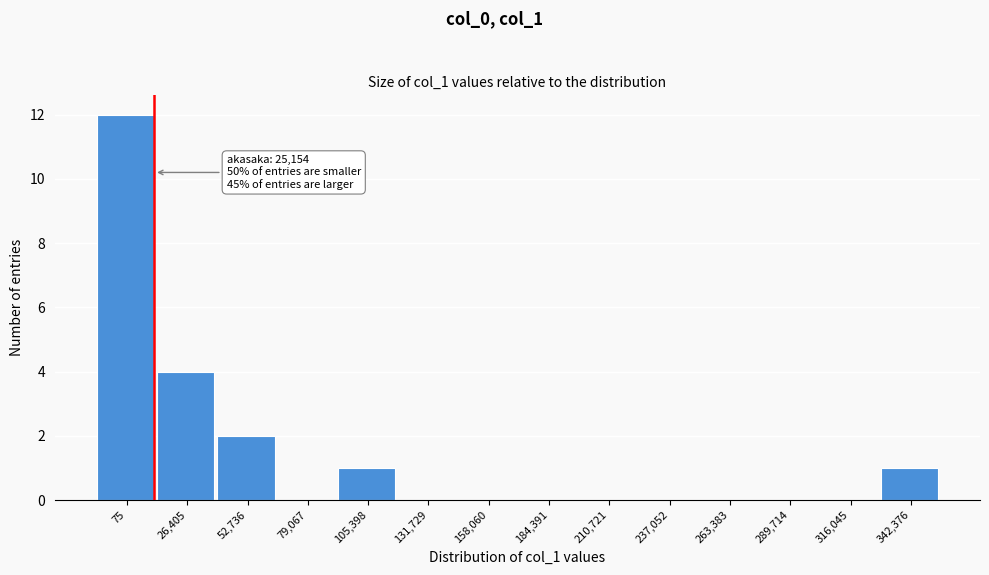

Reading right to left, what are all the values shown in this chart?

342,376=1	316,045=0	289,714=0	263,383=0	237,052=0	210,721=0	184,391=0	158,060=0	131,729=0	105,398=1	79,067=0	52,736=2	26,405=4	75=12